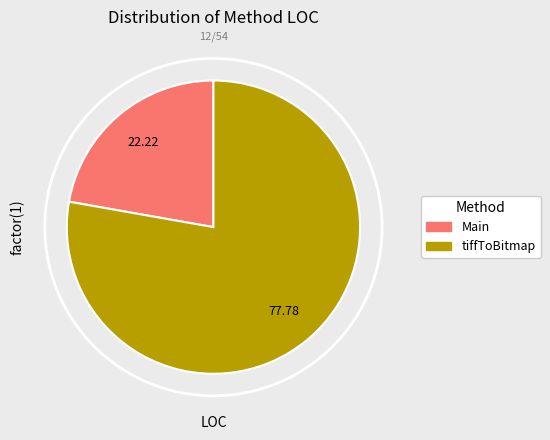

The Main slice represents 22% of the pie. True or false?

True